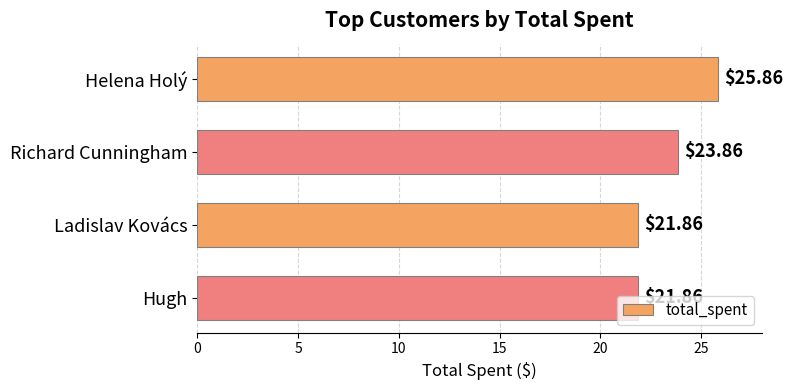

How many values are below 23?

2